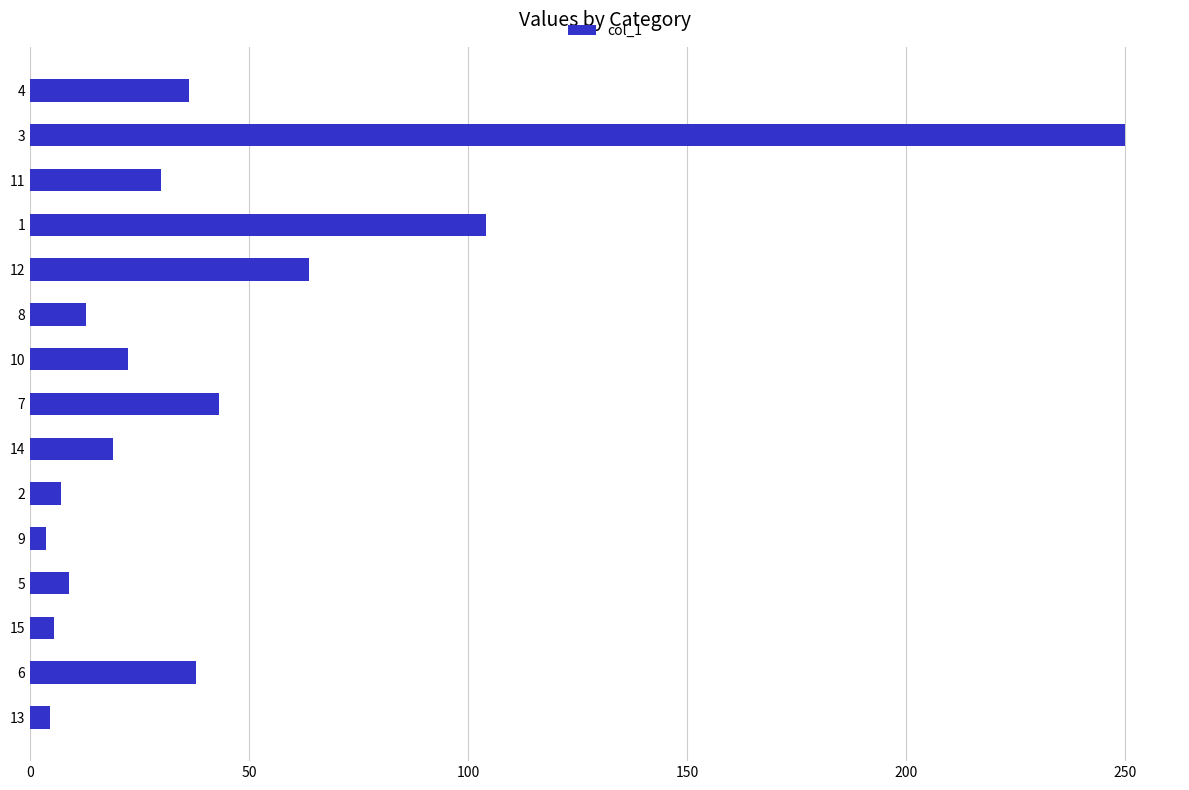

What is the greatest value displayed?

250.1